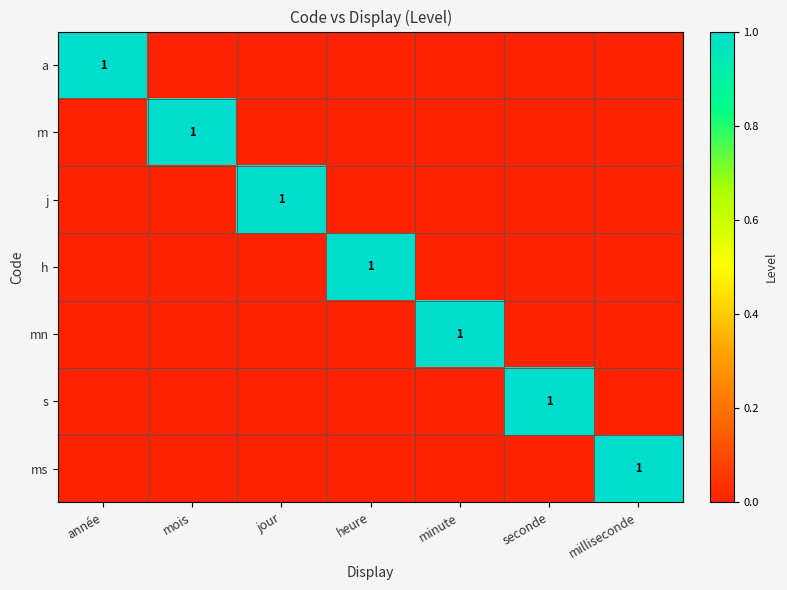

Is it true that ms equals 0 at milliseconde?

False